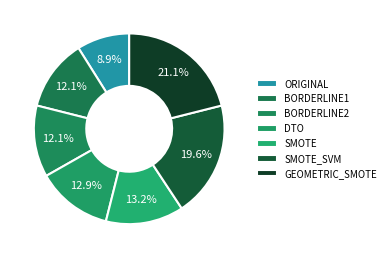

What percentage is the BORDERLINE1 slice, to the nearest percent?

12%